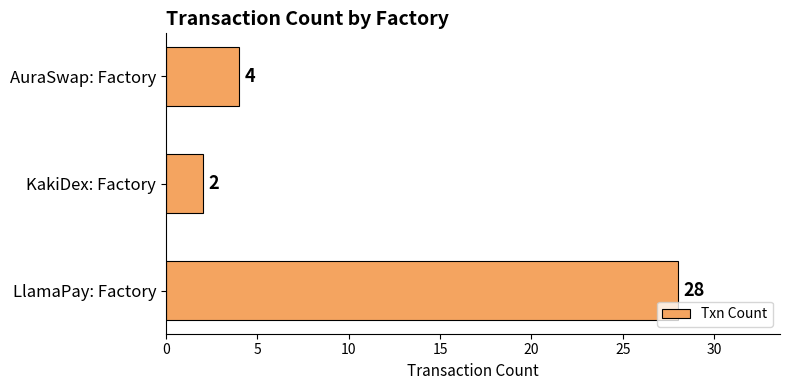

Rank the categories by value from highest to lowest.

LlamaPay: Factory, AuraSwap: Factory, KakiDex: Factory